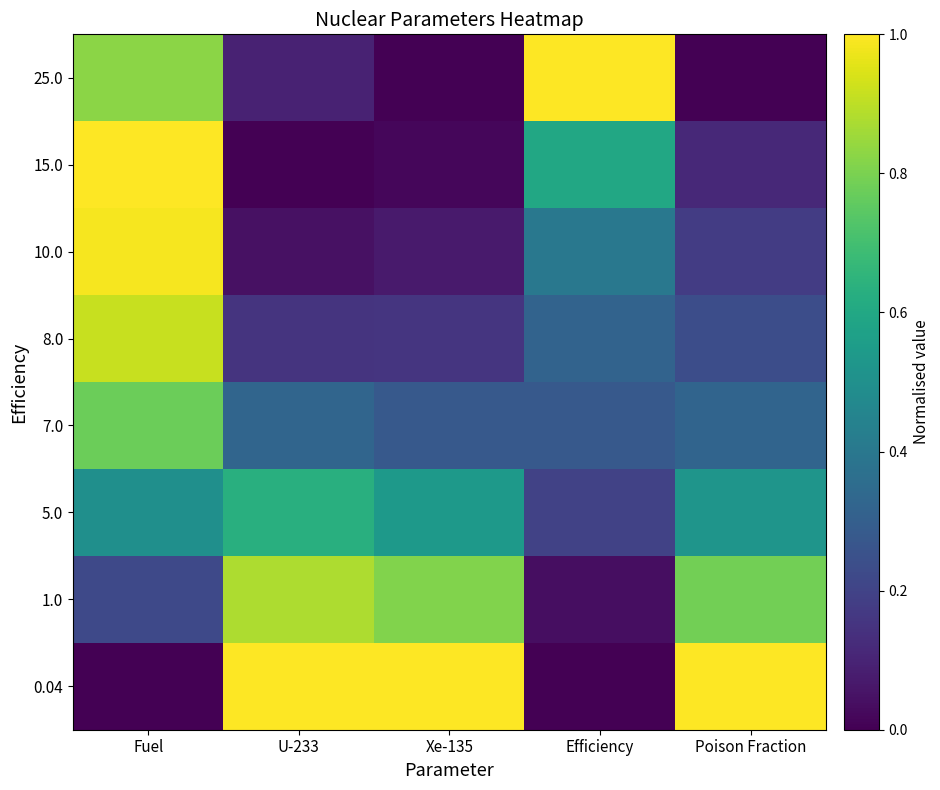

Between Efficiency and U-233, which is larger?

U-233